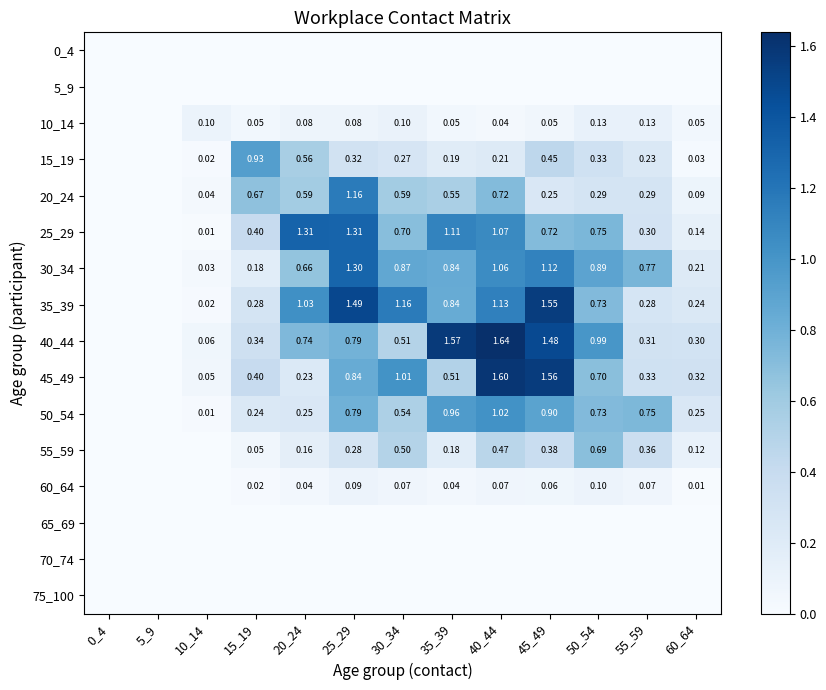

Is the value of 35_39 at 30_34 greater than the value of 10_14 at 45_49?

Yes